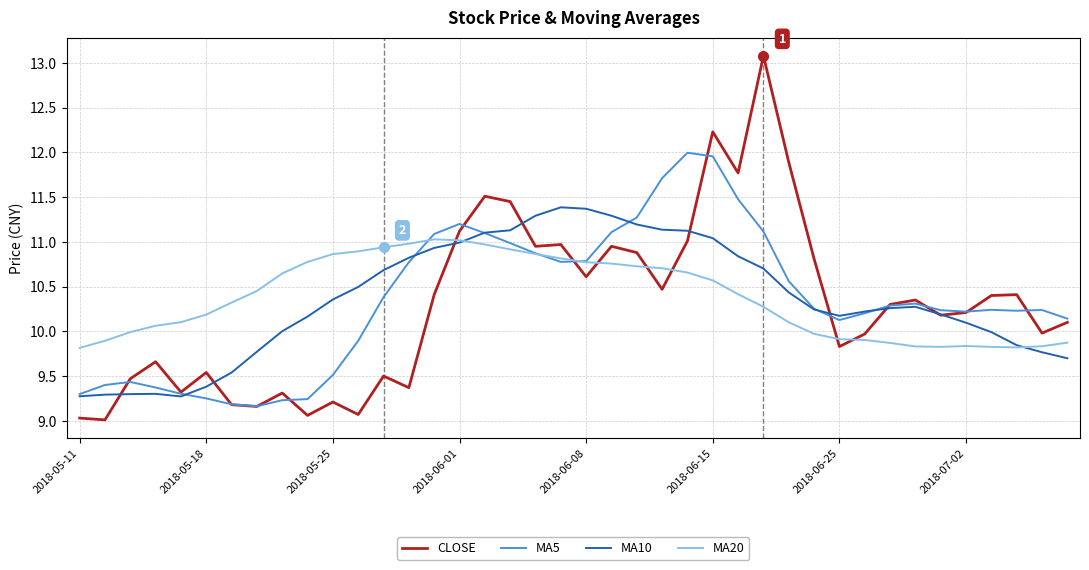

After their last crossing, which series has the higher values: CLOSE or MA20?

CLOSE